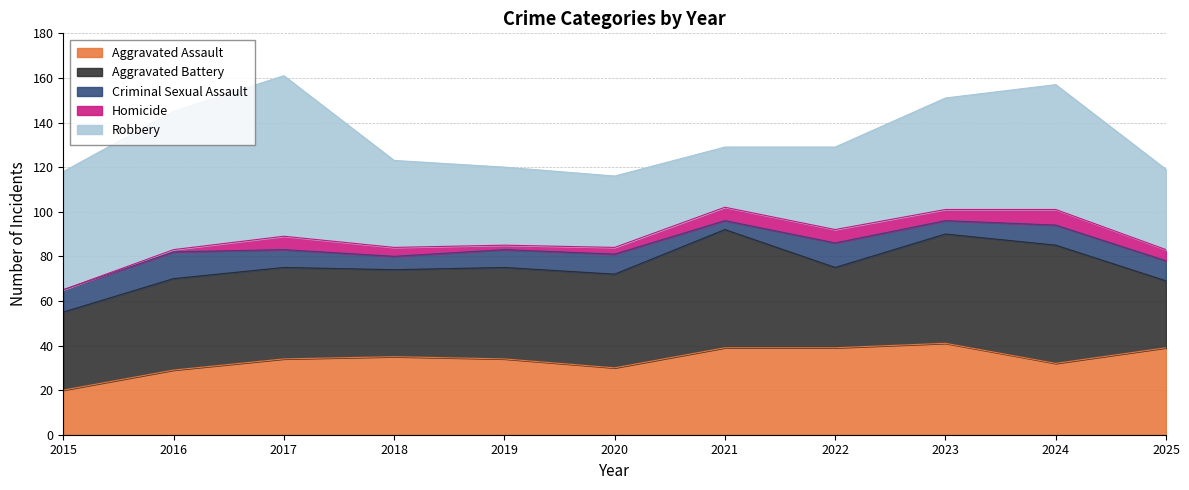

Does the chart display data point markers on the line(s)?

No